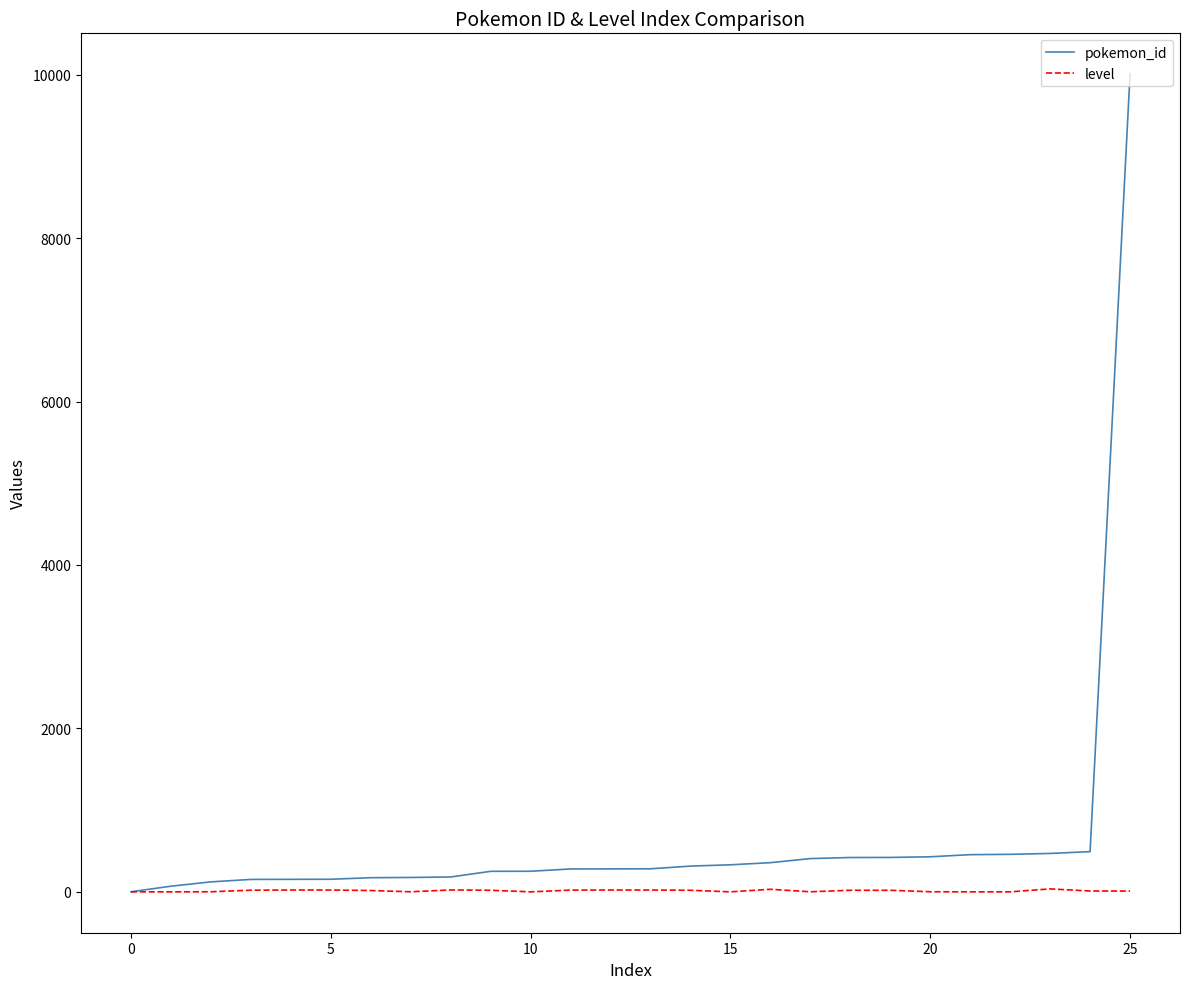

Rank the series by their average value, from lowest to highest.

level, pokemon_id